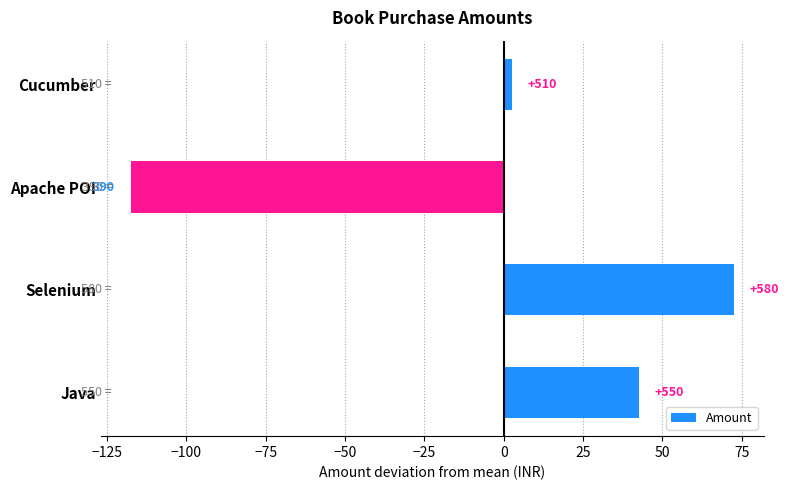

Are the bars horizontal?

Yes